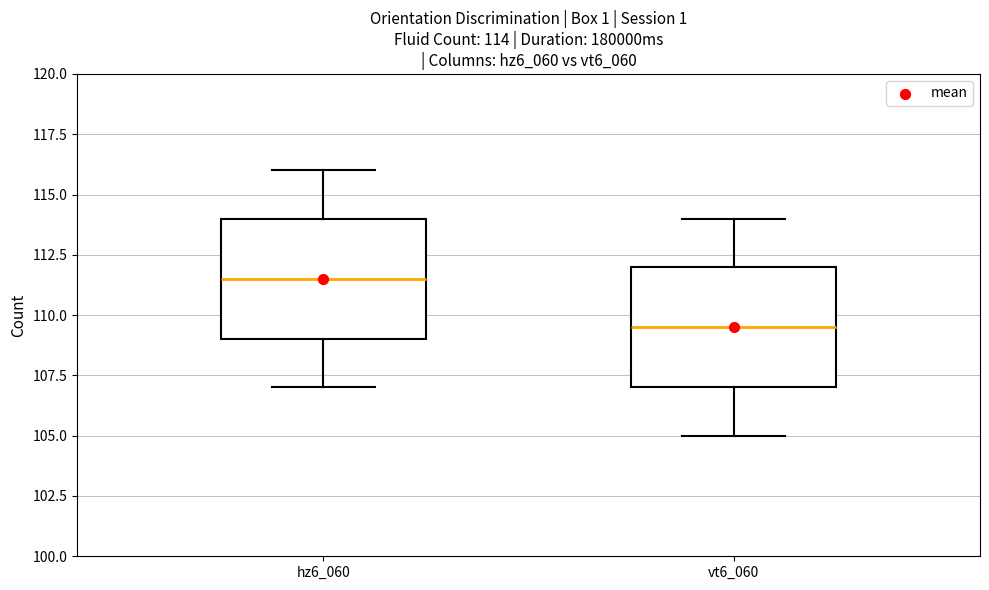

Which box's median line is the lowest?

vt6_060